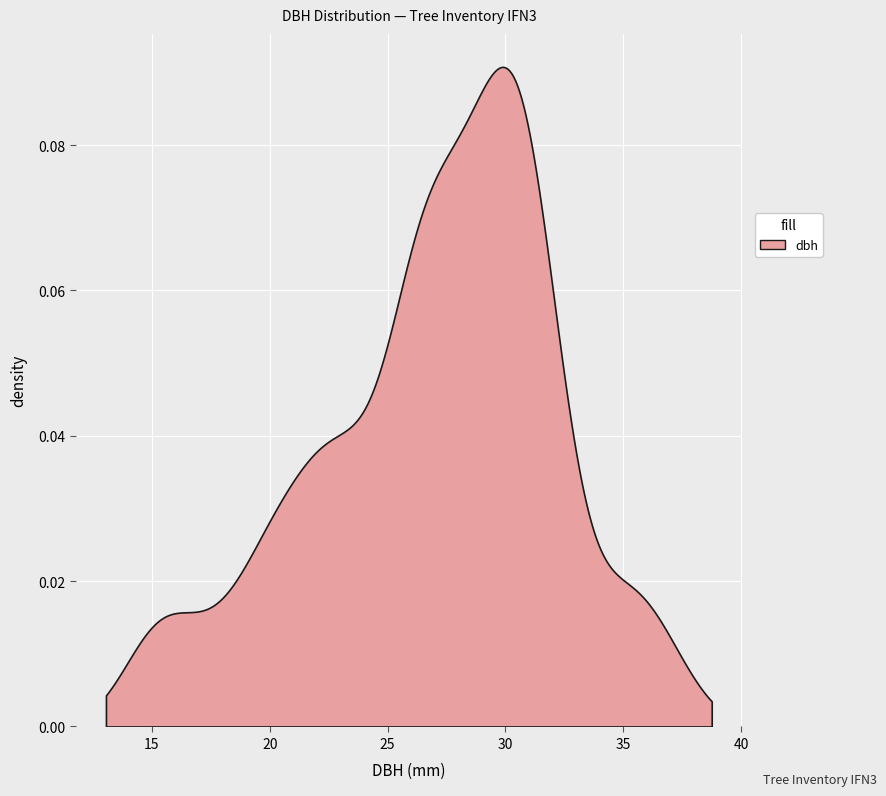

What is the value of the 19th point from the left?

23.4